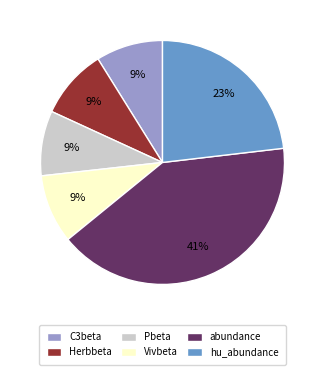

How many slices are in this pie chart?

6